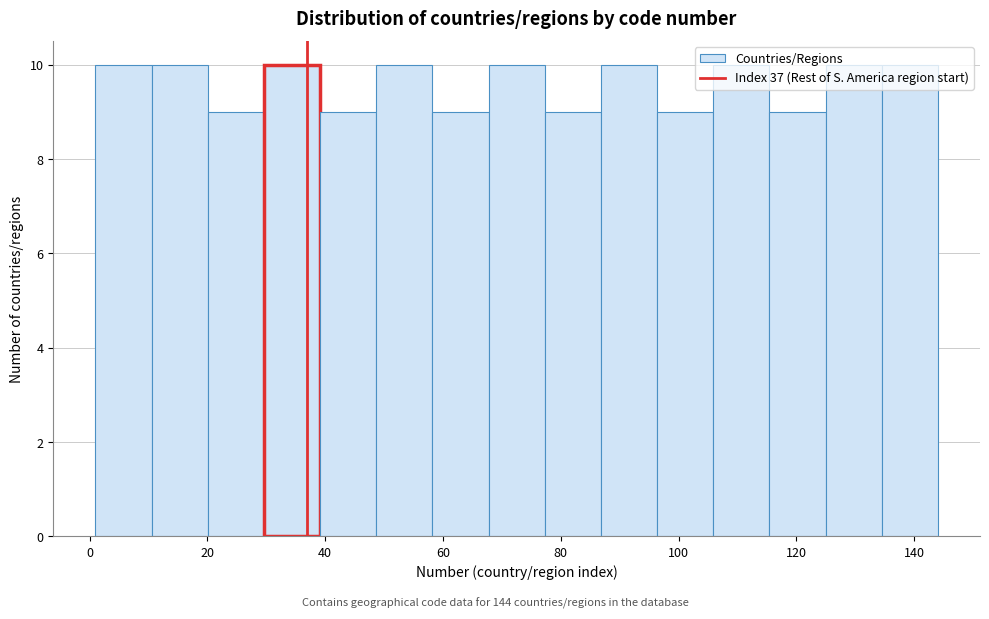

Reading left to right, list every bar in this chart as the range it spans on the x-axis followed by its height. Neither the bar edges nor the heights are printed on the chart, so give them approximately, as read against the axes.

2 to 10: 10
10 to 20: 10
20 to 30: 9
30 to 40: 10
40 to 48: 9
48 to 58: 10
58 to 68: 9
68 to 78: 10
78 to 86: 9
86 to 96: 10
96 to 106: 9
106 to 116: 10
116 to 124: 9
124 to 134: 10
134 to 144: 10